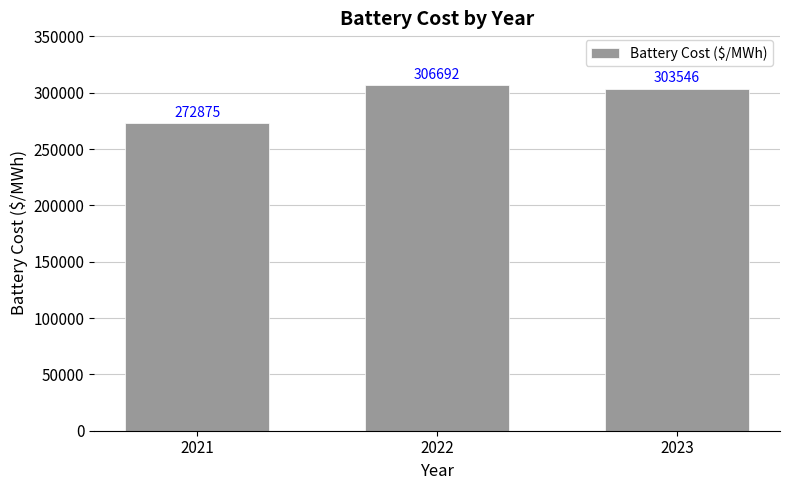

How many values are below 303546?

1